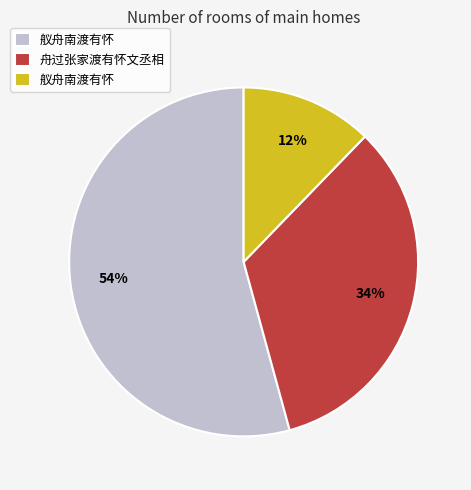

Is there a majority slice in this chart?

Yes